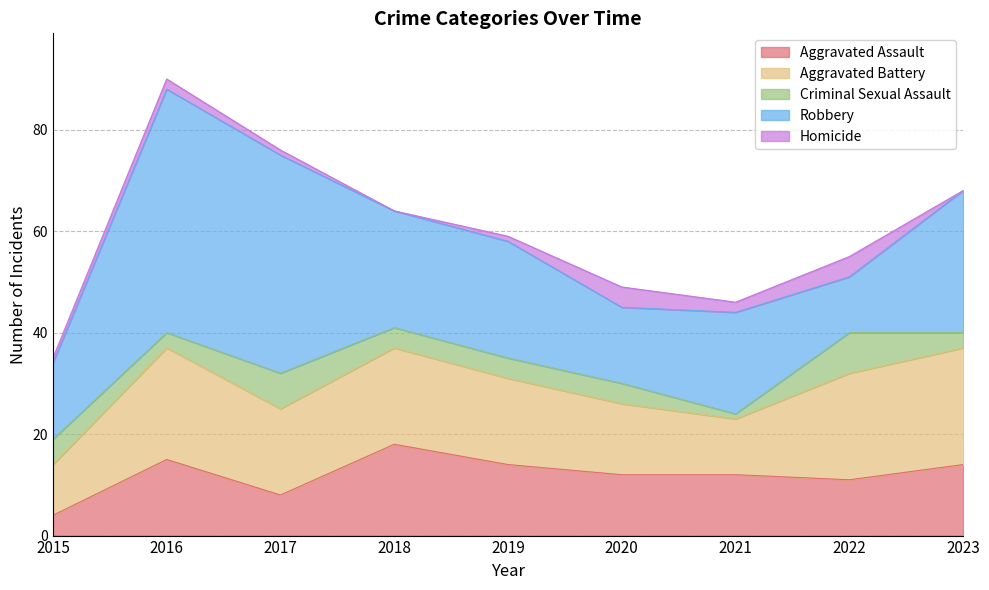

Reading right to left, list all the values displayed in this chart.

Aggravated Assault: 14	11	12	12	14	18	8	15	4
Aggravated Battery: 23	21	11	14	17	19	17	22	10
Criminal Sexual Assault: 3	8	1	4	4	4	7	3	5
Robbery: 28	11	20	15	23	23	43	48	15
Homicide: 0	4	2	4	1	0	1	2	1